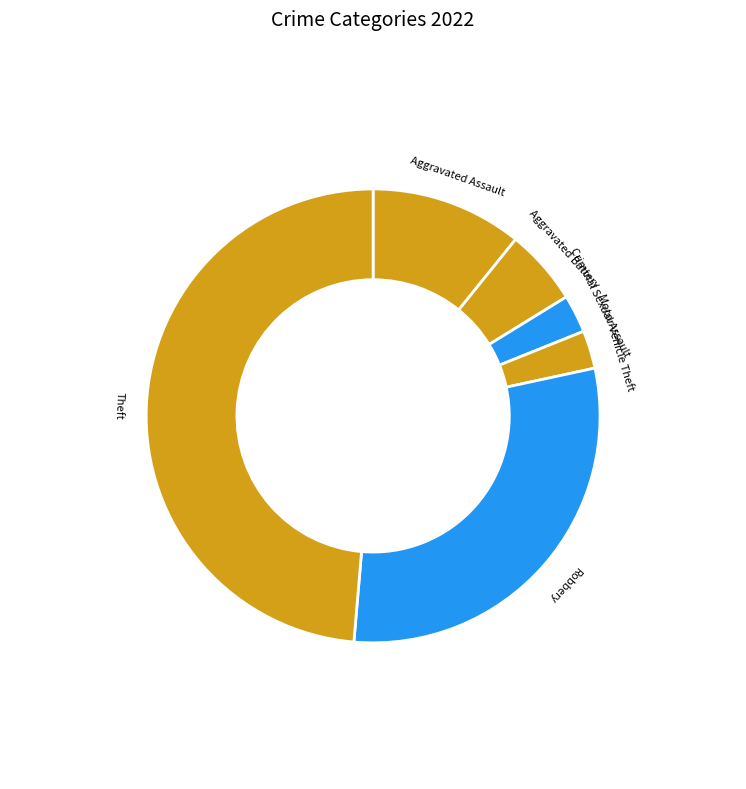

Is there any slice that represents more than half of the pie?

No